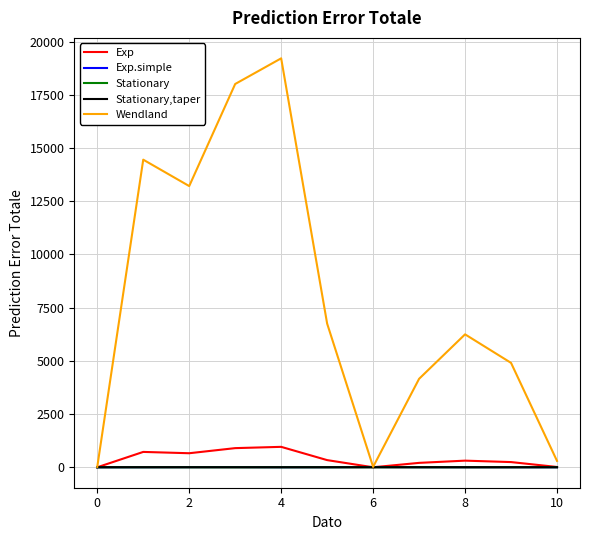

Which series has the largest range (max minus min)?

Wendland